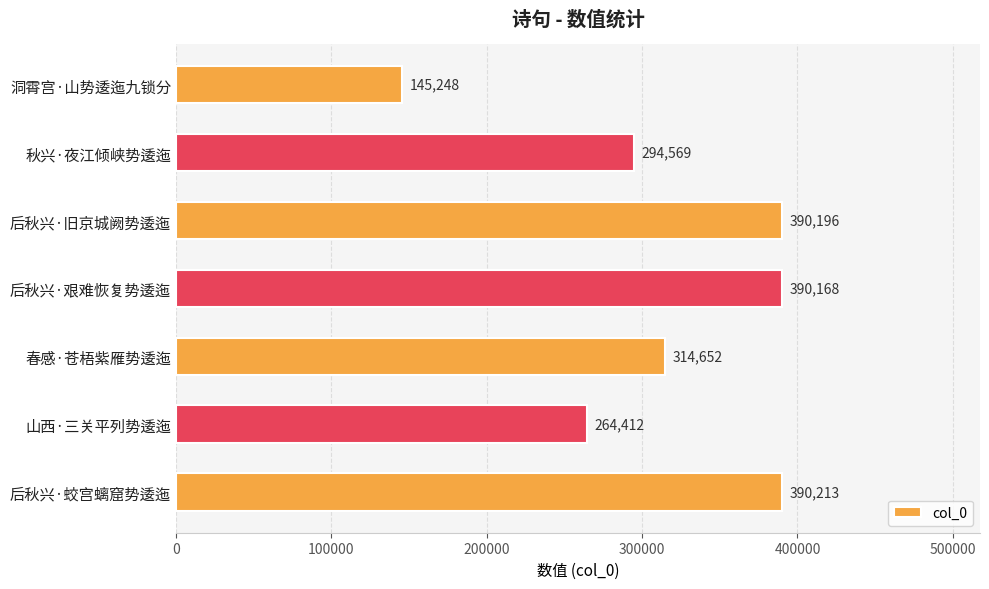

Reading top to bottom, list all the values displayed in this chart.

洞霄宫·山势逶迤九锁分=145248	秋兴·夜江倾峡势逶迤=294569	后秋兴·旧京城阙势逶迤=390196	后秋兴·艰难恢复势逶迤=390168	春感·苍梧紫雁势逶迤=314652	山西·三关平列势逶迤=264412	后秋兴·蛟宫螭窟势逶迤=390213